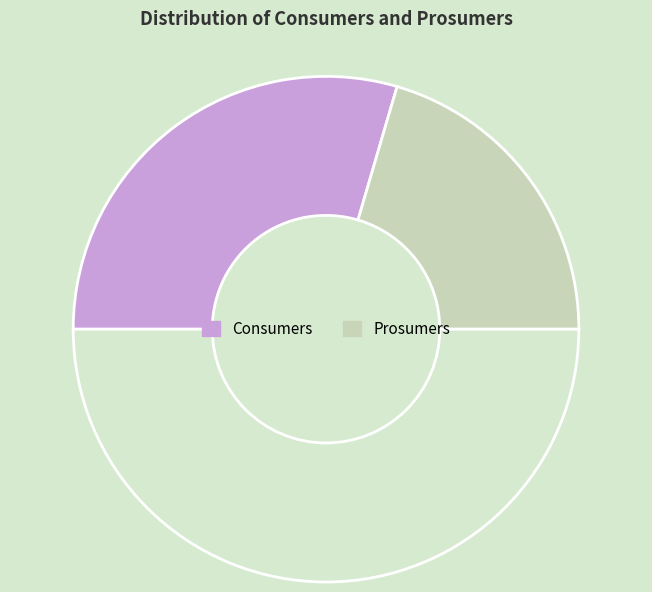

To the nearest percent, what is the difference between the largest and smallest slice percentages?

18%